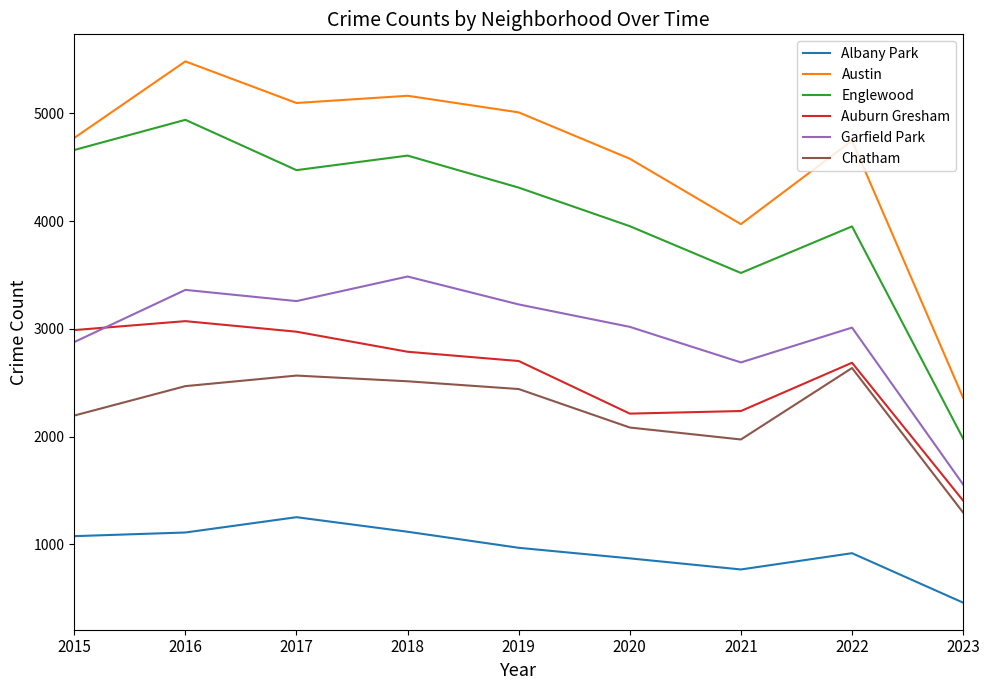

What is the greatest value displayed?

5481